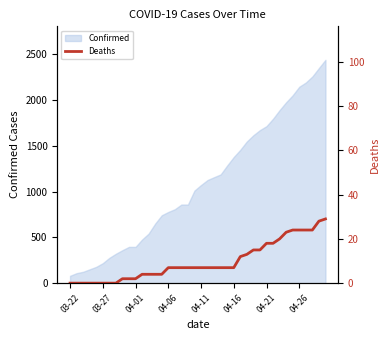

Count the number of values greater than 7.

14